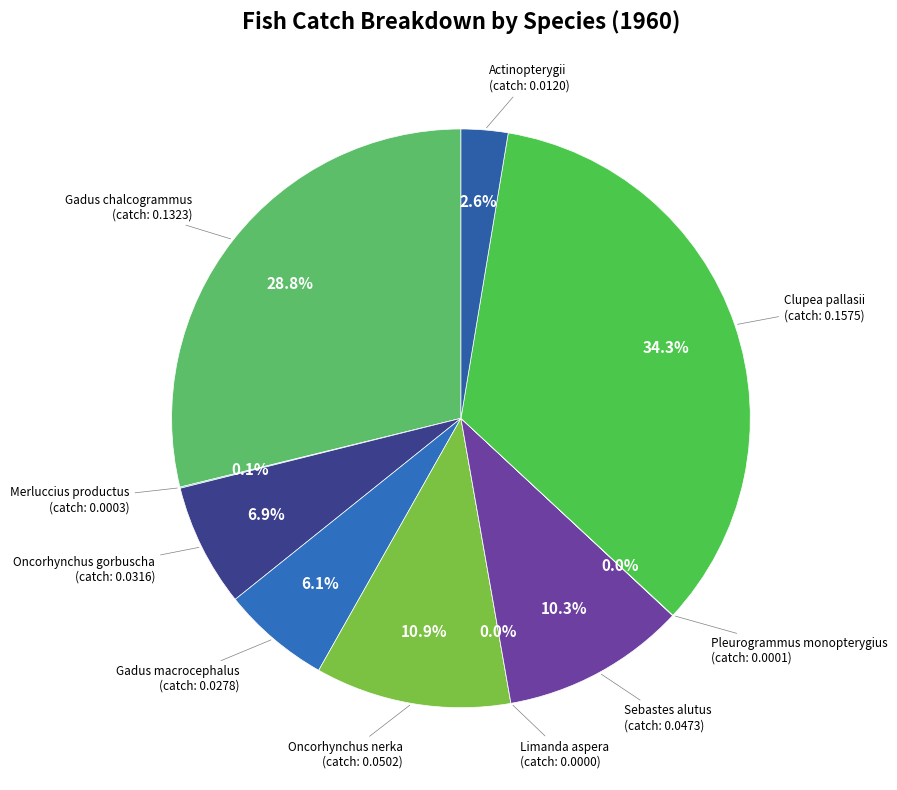

What percentage do Gadus macrocephalus and Oncorhynchus nerka together represent?

17.0%